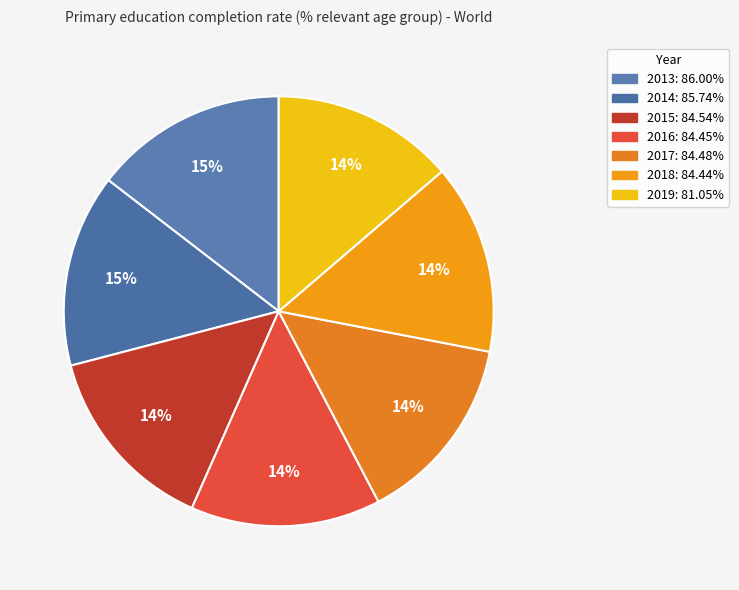

Does 2015 account for over 50% of the chart?

No